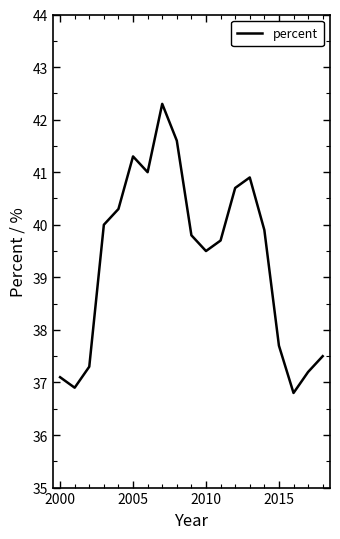

What is the smallest value displayed?

36.8